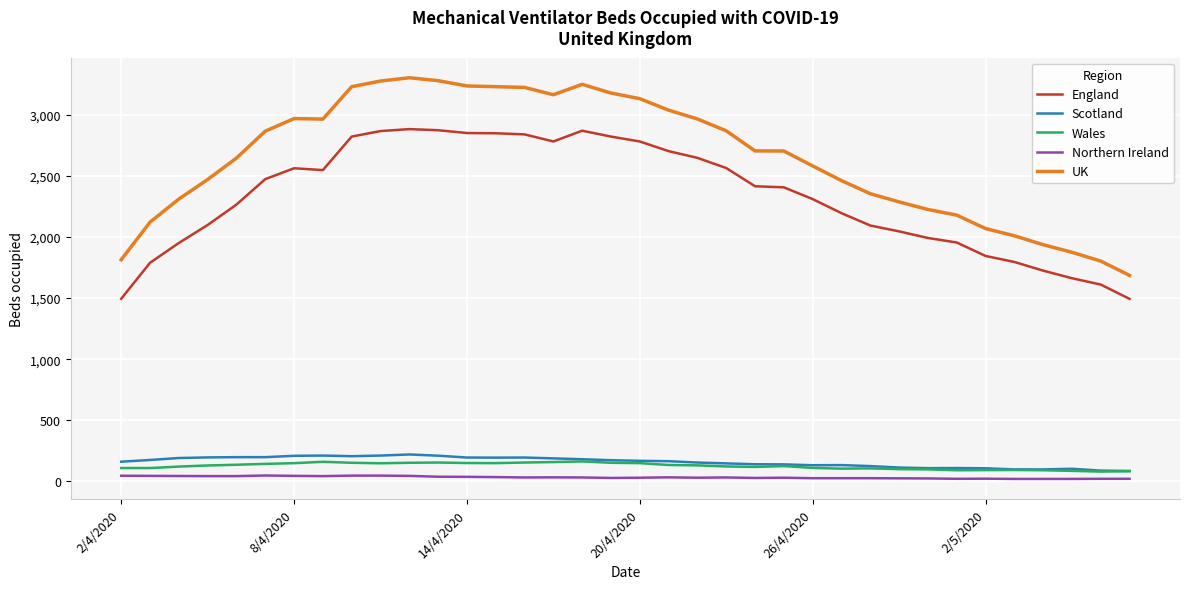

At how many categories does at least one series exceed 1907?

32